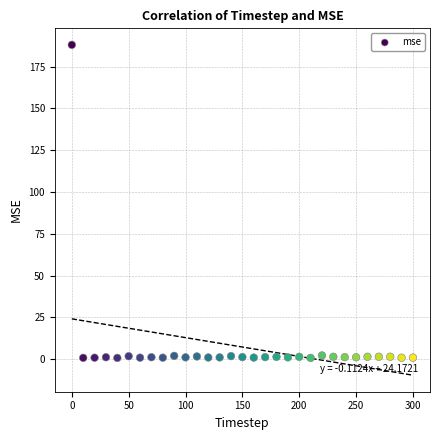

What is the range of X values (max minus min)?

300.0